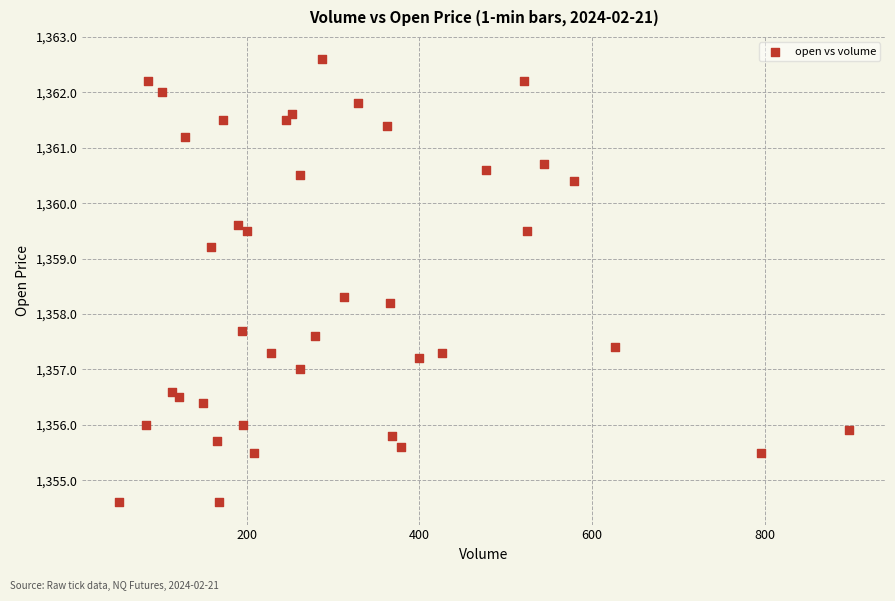

What is the range of Y values (max minus min)?

8.0